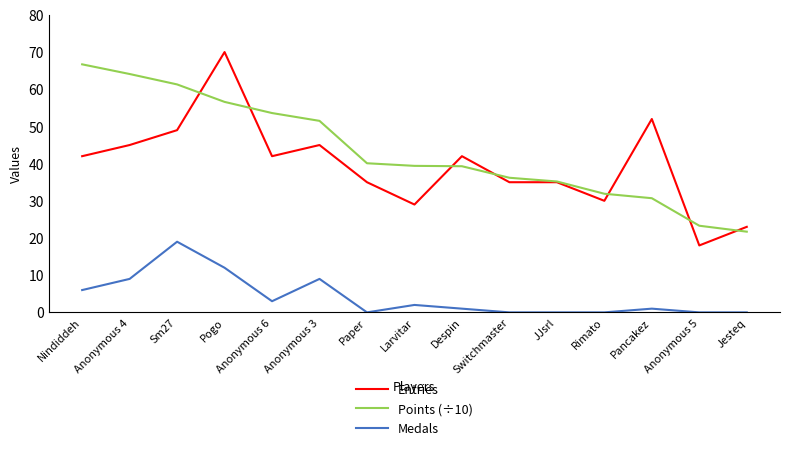

True or false: Medals has a value of -12.4 at JJsrl.

False